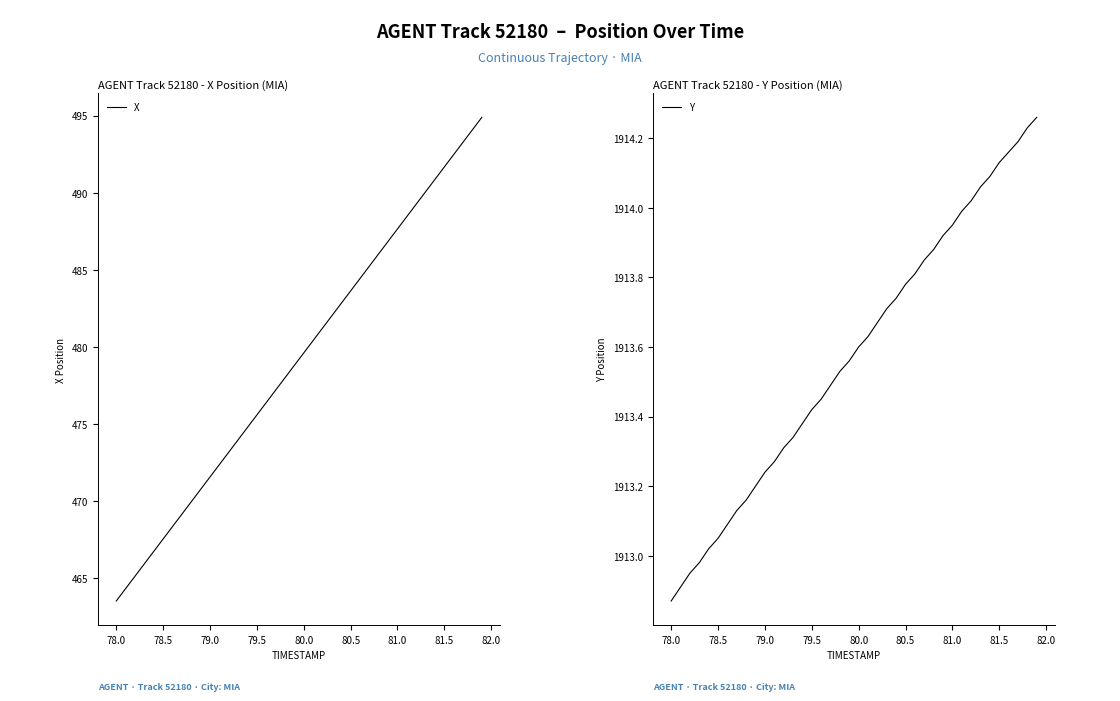

True or false: Y and X intersect in this chart.

False